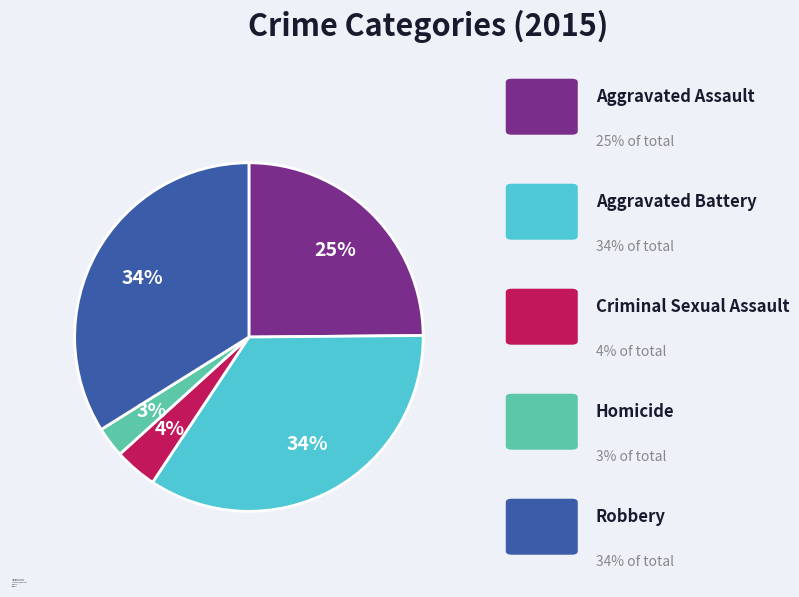

To the nearest percent, what is the combined percentage of Aggravated Assault and Homicide?

28%